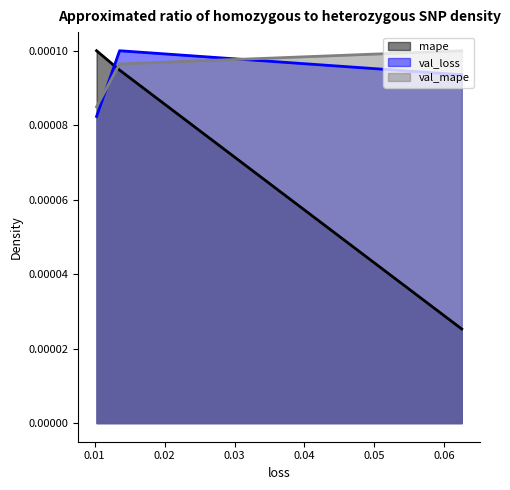

Count the val_mape values in the range 0 to 1.

3